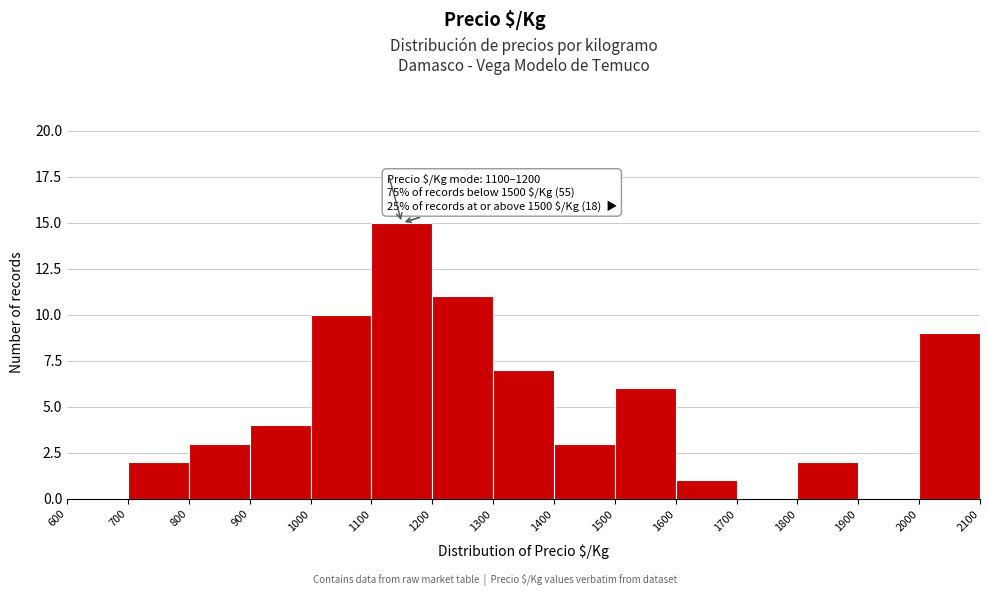

Over which range of the x-axis is the bar tallest?

1100 to 1200